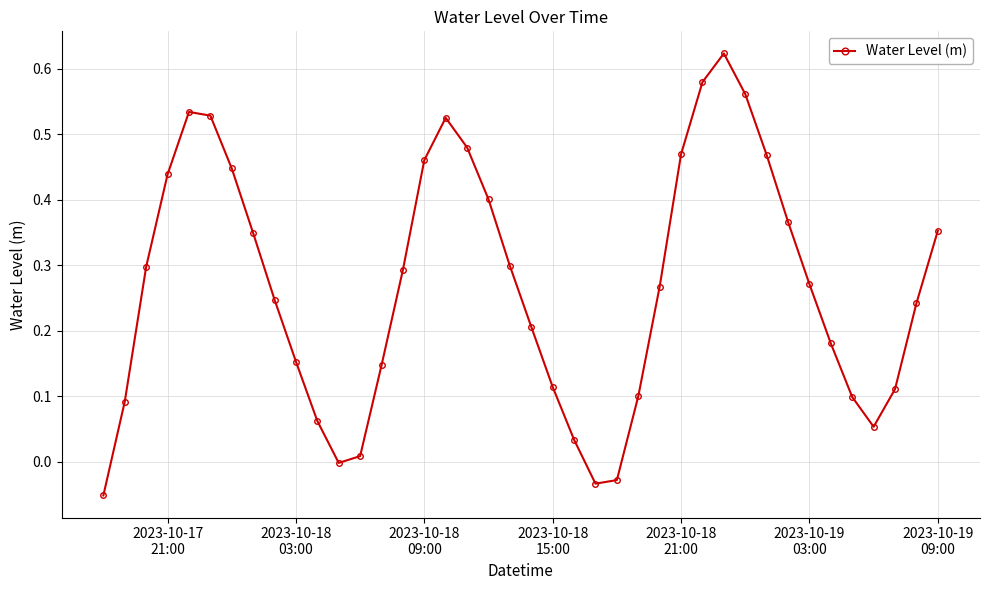

How many interior local valleys (lower than both neighbors) does the data have?

3